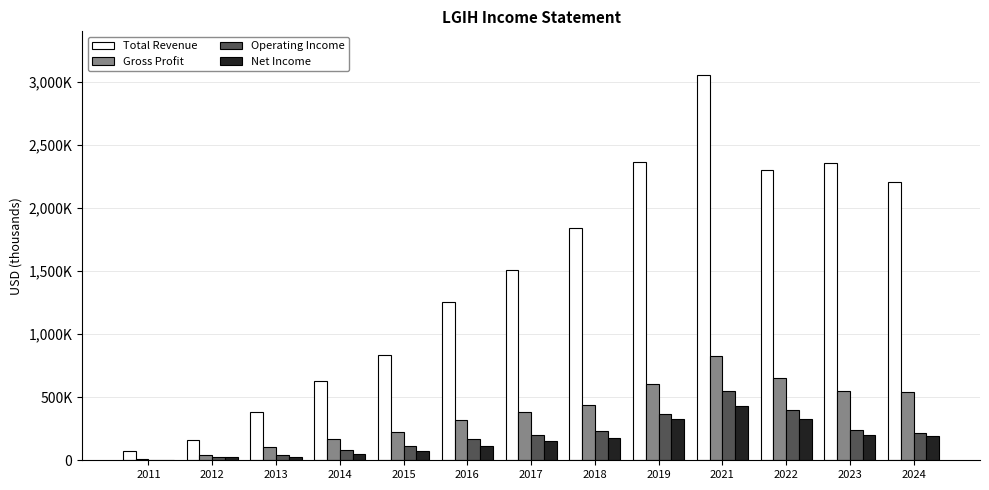

Rank the series at 2014 from lowest to highest value.

Net Income, Operating Income, Gross Profit, Total Revenue